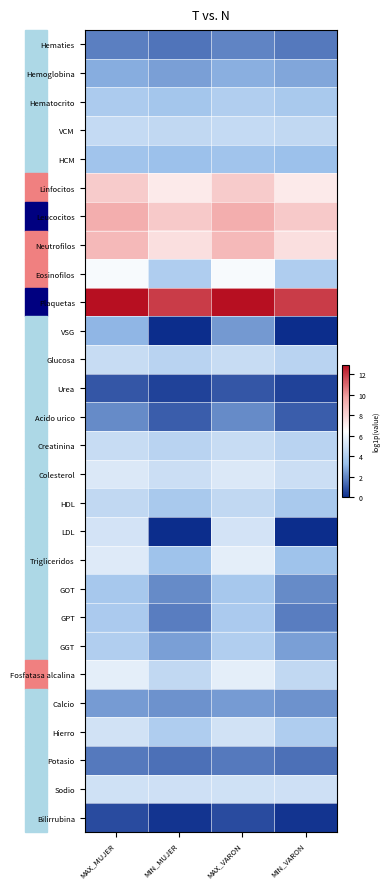

Which series has the largest total across all categories?

Plaquetas